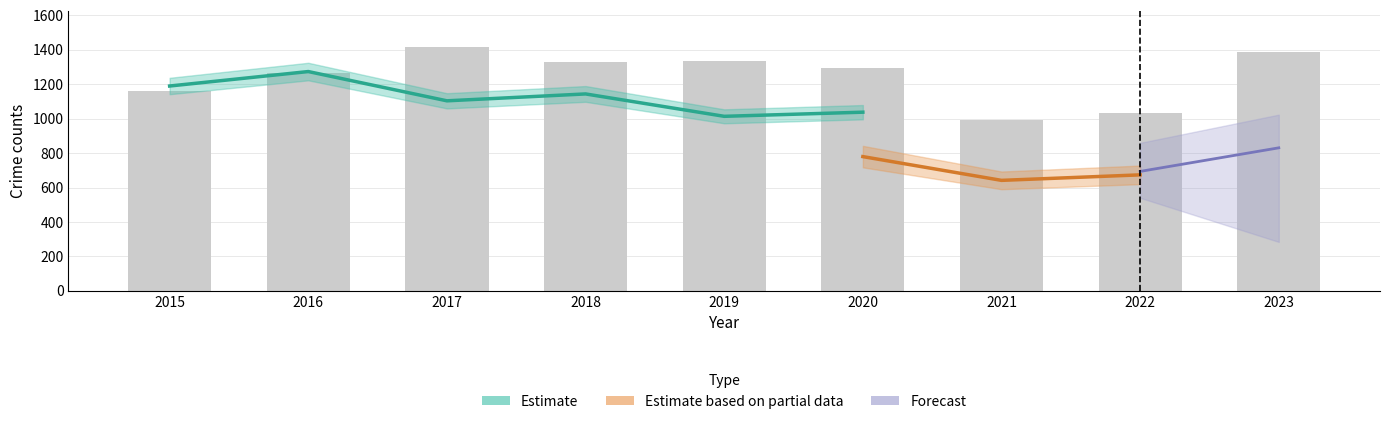

What is the difference between the highest and lowest values at 2022?

482